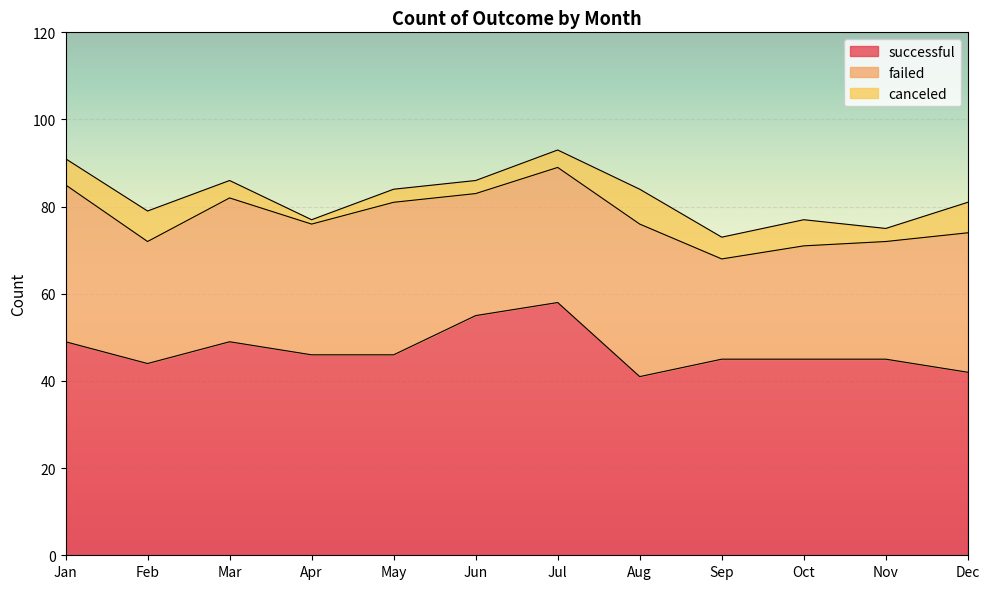

How many data points in failed are above 31?

5